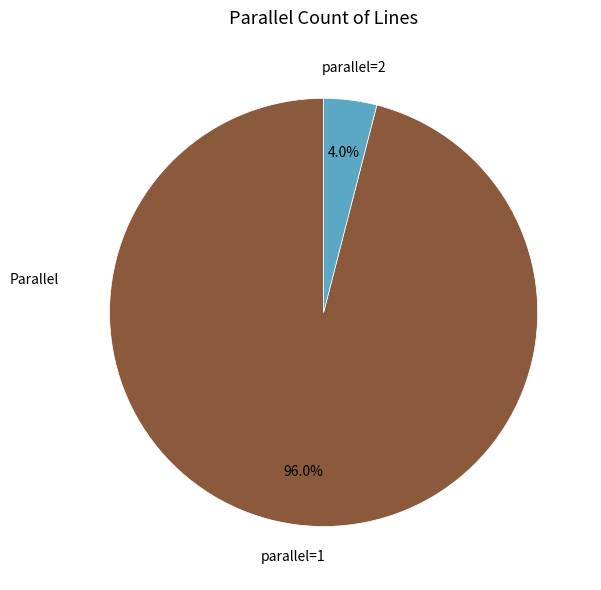

Is there any slice that represents more than half of the pie?

Yes